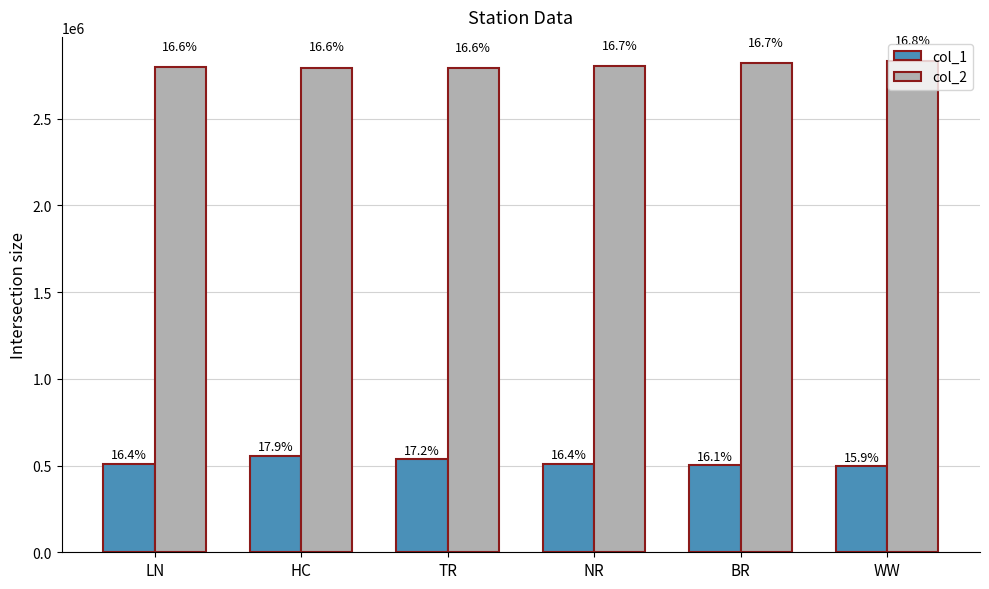

What are all the series names shown in the legend?

col_1, col_2